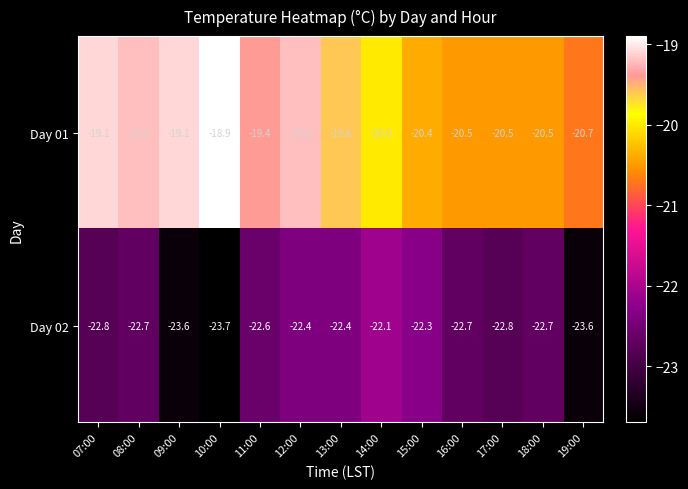

Reading left to right, transcribe all the data shown in this chart.

Day 01: 07:00=-19.1	08:00=-19.2	09:00=-19.1	10:00=-18.9	11:00=-19.4	12:00=-19.2	13:00=-19.6	14:00=-20.0	15:00=-20.4	16:00=-20.5	17:00=-20.5	18:00=-20.5	19:00=-20.7
Day 02: 07:00=-22.8	08:00=-22.7	09:00=-23.6	10:00=-23.7	11:00=-22.6	12:00=-22.4	13:00=-22.4	14:00=-22.1	15:00=-22.3	16:00=-22.7	17:00=-22.8	18:00=-22.7	19:00=-23.6